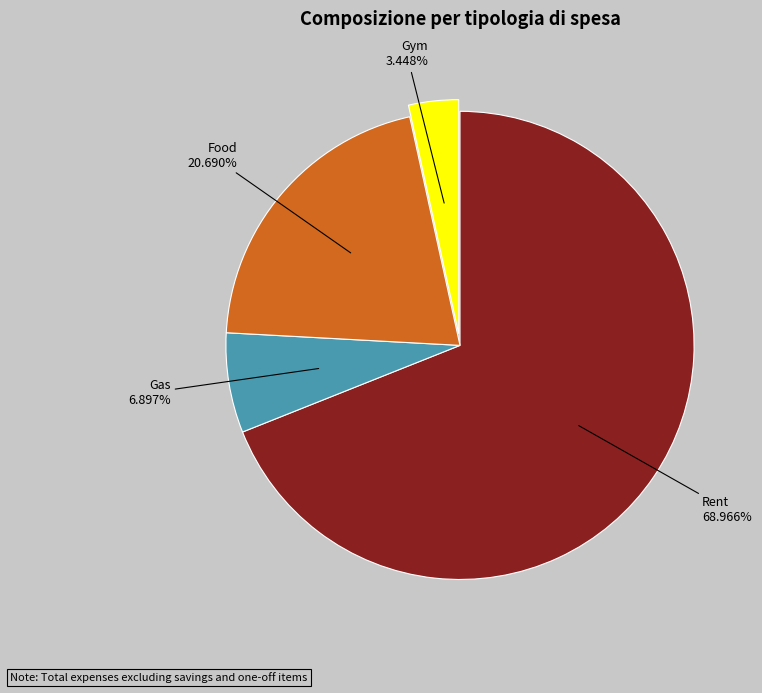

Is there any slice that represents more than half of the pie?

Yes